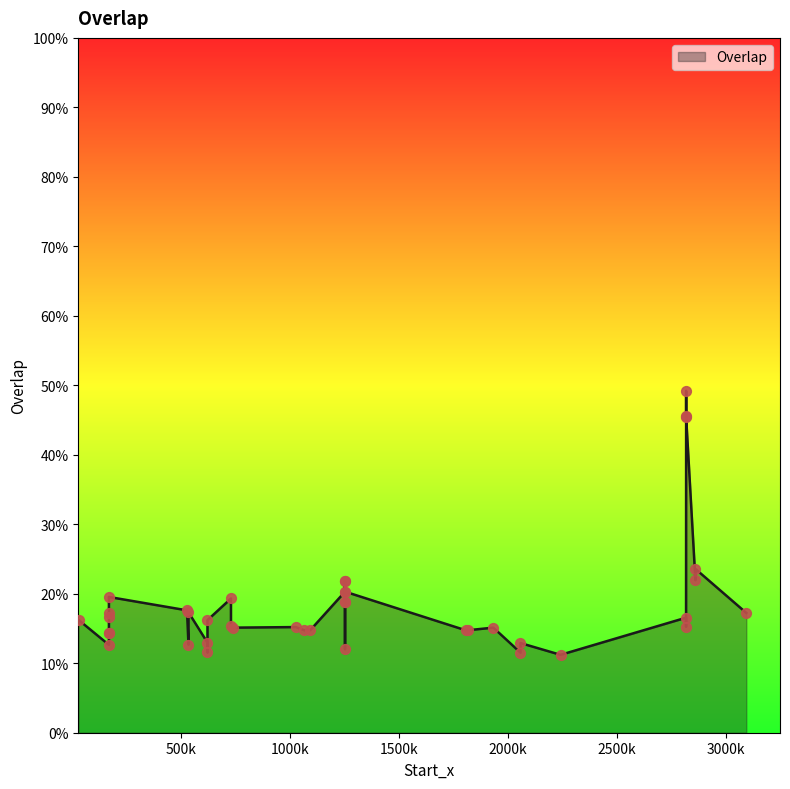

Which has a higher value, 1250799 or 167073?

1250799